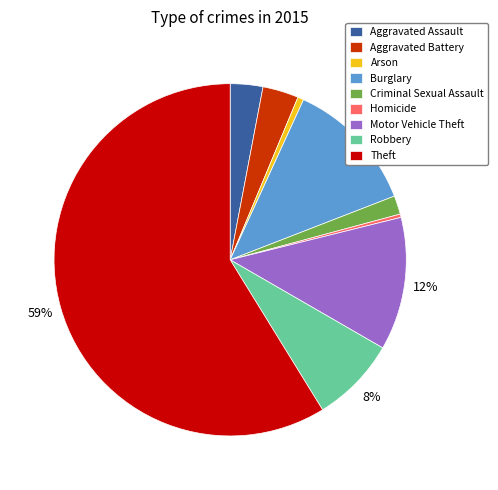

Is the sum of Criminal Sexual Assault and Robbery greater than half?

No